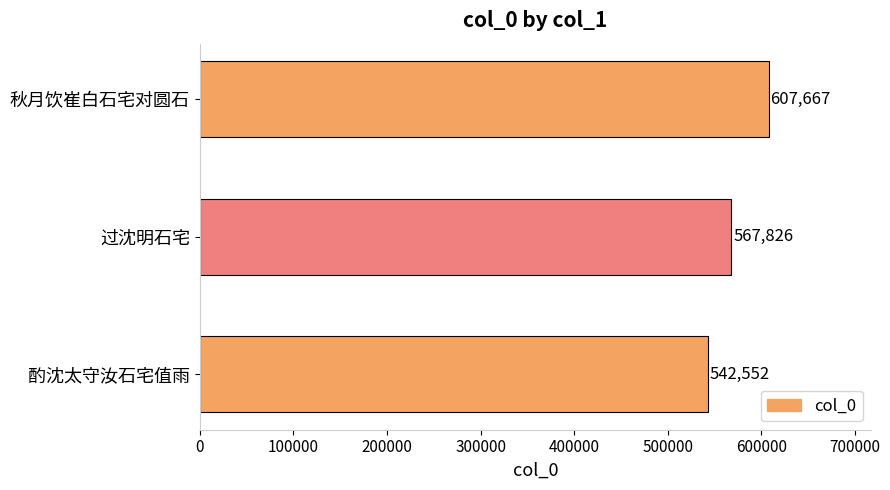

Reading bottom to top, transcribe all the data shown in this chart.

酌沈太守汝石宅值雨=542552	过沈明石宅=567826	秋月饮崔白石宅对圆石=607667